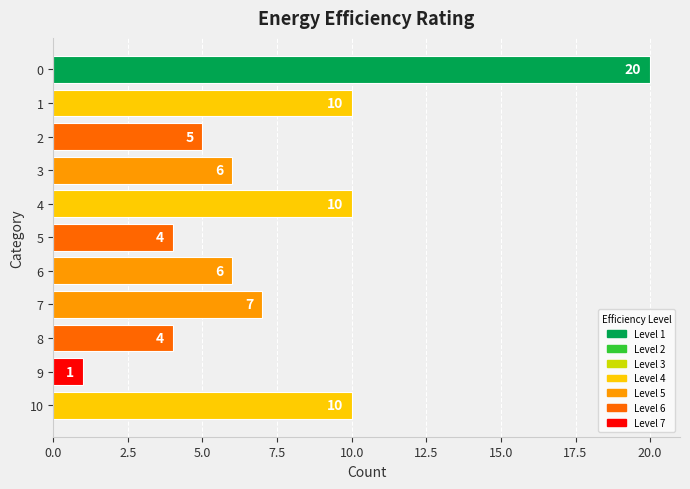

What is the change in value from 2 to 4?

+5